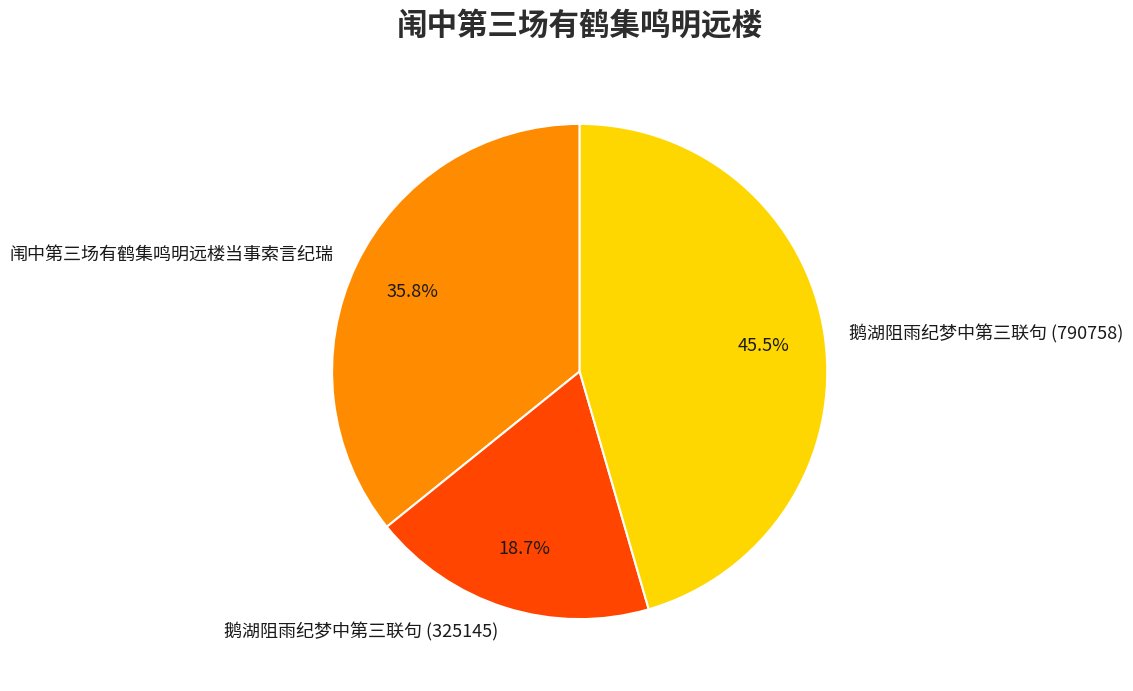

Rank the categories by value from lowest to highest.

鹅湖阻雨纪梦中第三联句 (325145), 闱中第三场有鹤集鸣明远楼当事索言纪瑞, 鹅湖阻雨纪梦中第三联句 (790758)